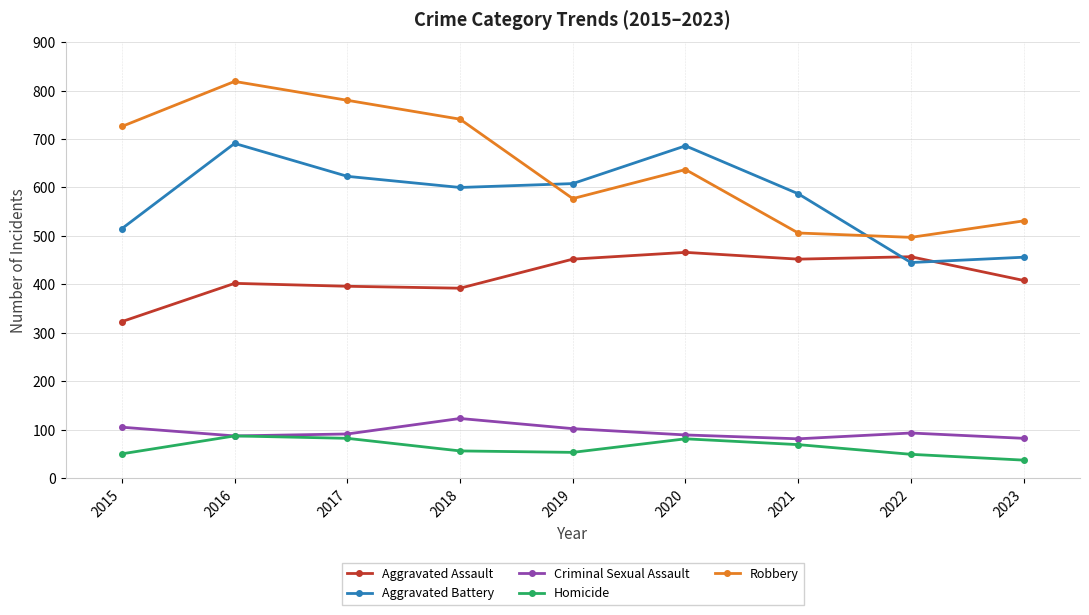

What is the difference between the maximum and second lowest values in the Criminal Sexual Assault series?

41